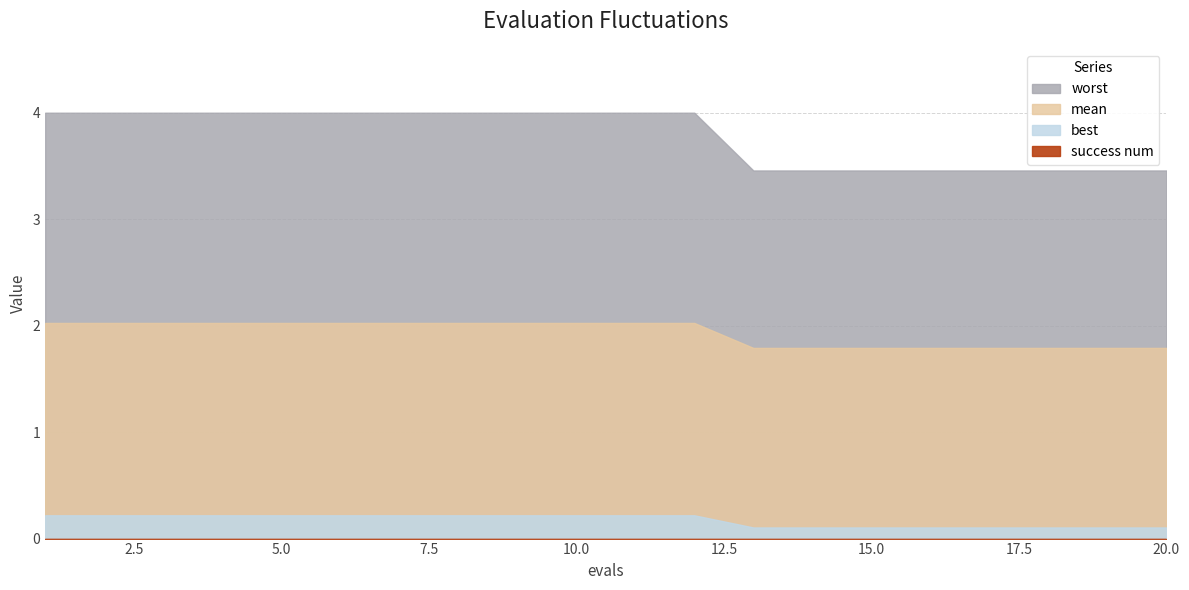

What is the difference between the highest and lowest values at 9?

4.0